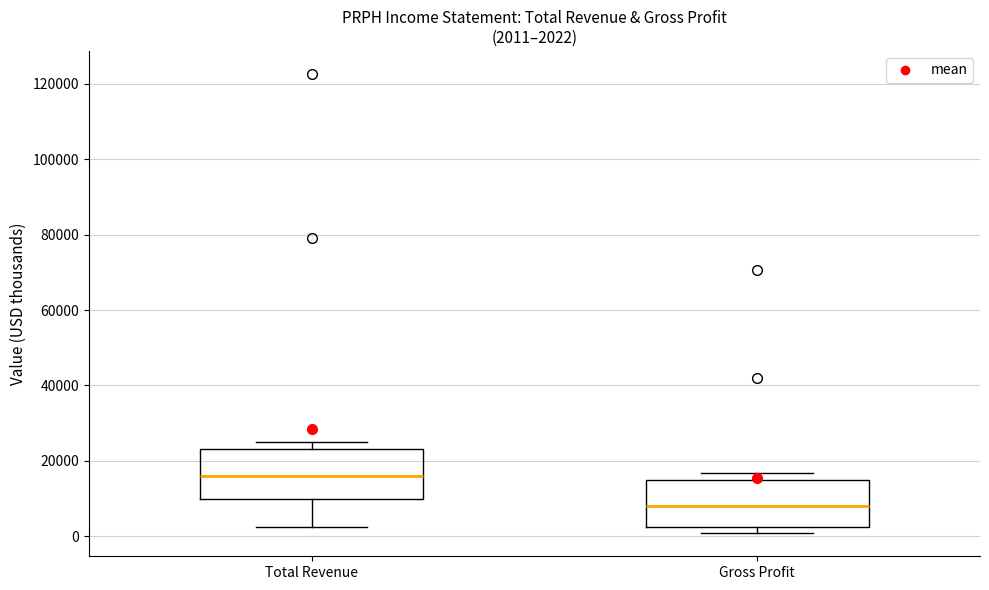

Which box's median line is the lowest?

Gross Profit